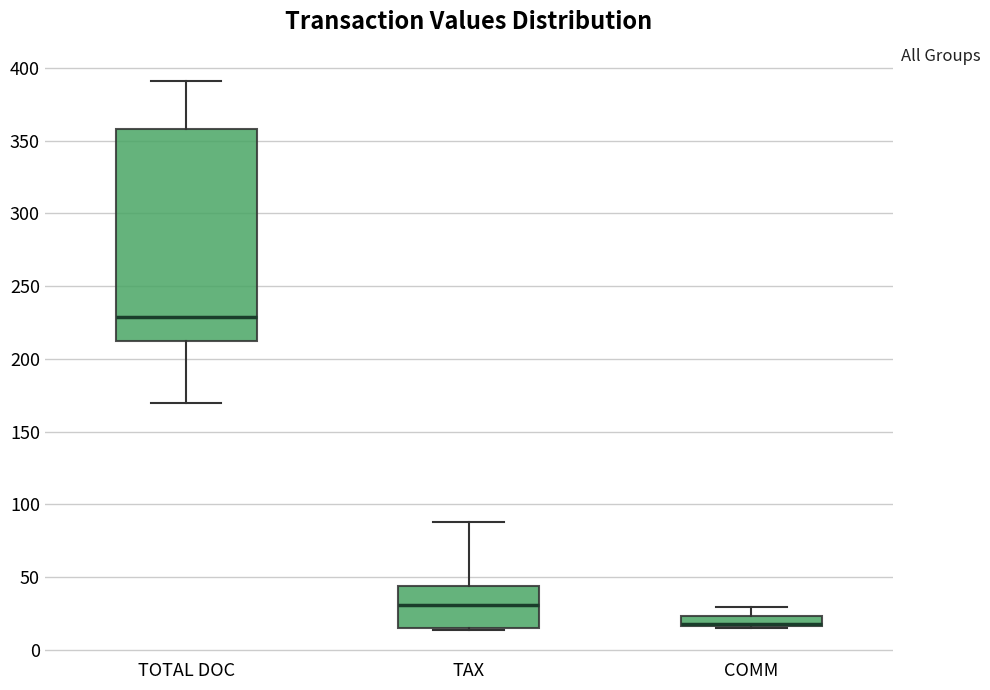

Where is the upper edge of the box for TAX on the y-axis? The values are not printed on the chart, so give them approximately, as read against the axis.

45